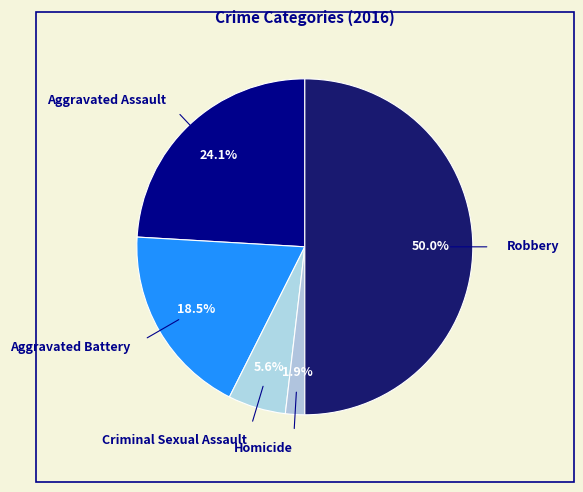

Does Aggravated Assault account for over 50% of the chart?

No